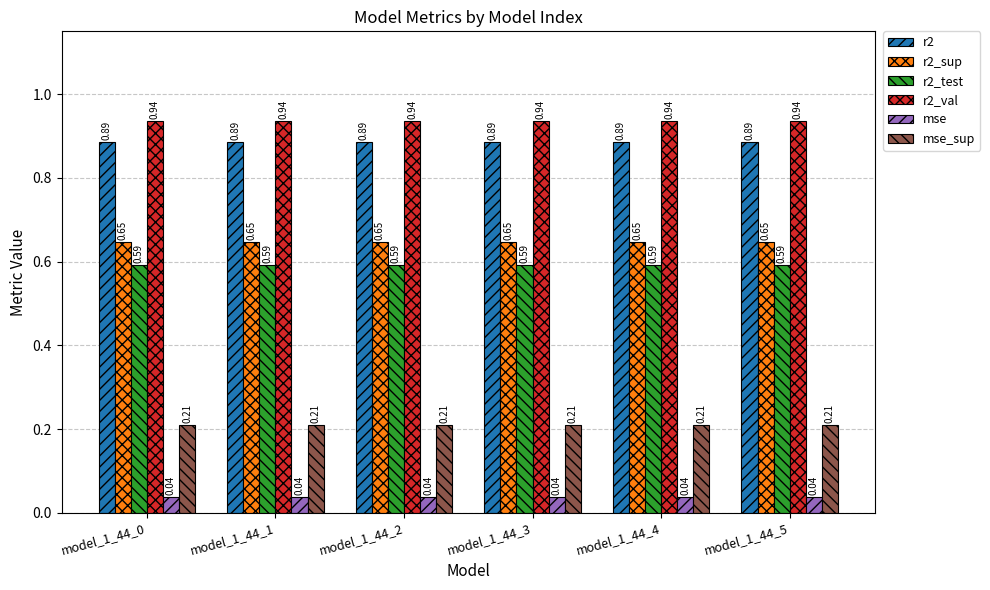

Which series has the largest total across all categories?

r2_val